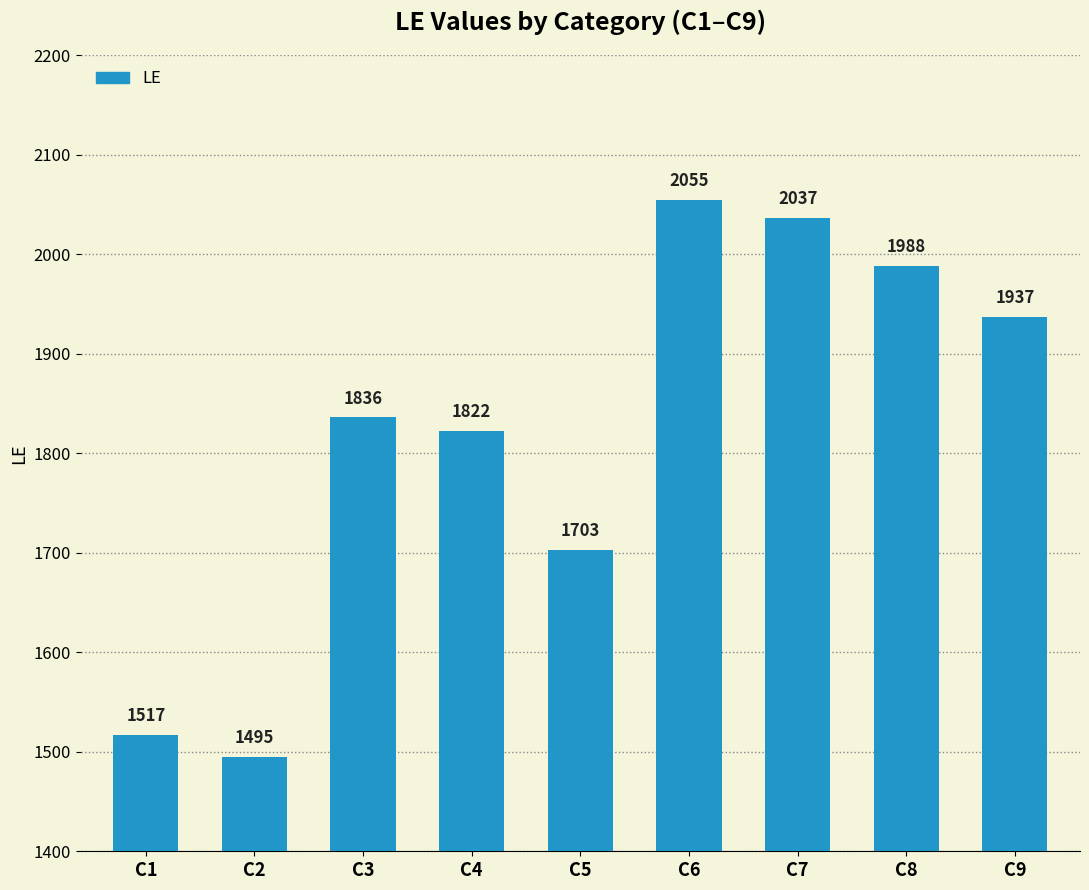

Which category has the highest value across all series?

C6